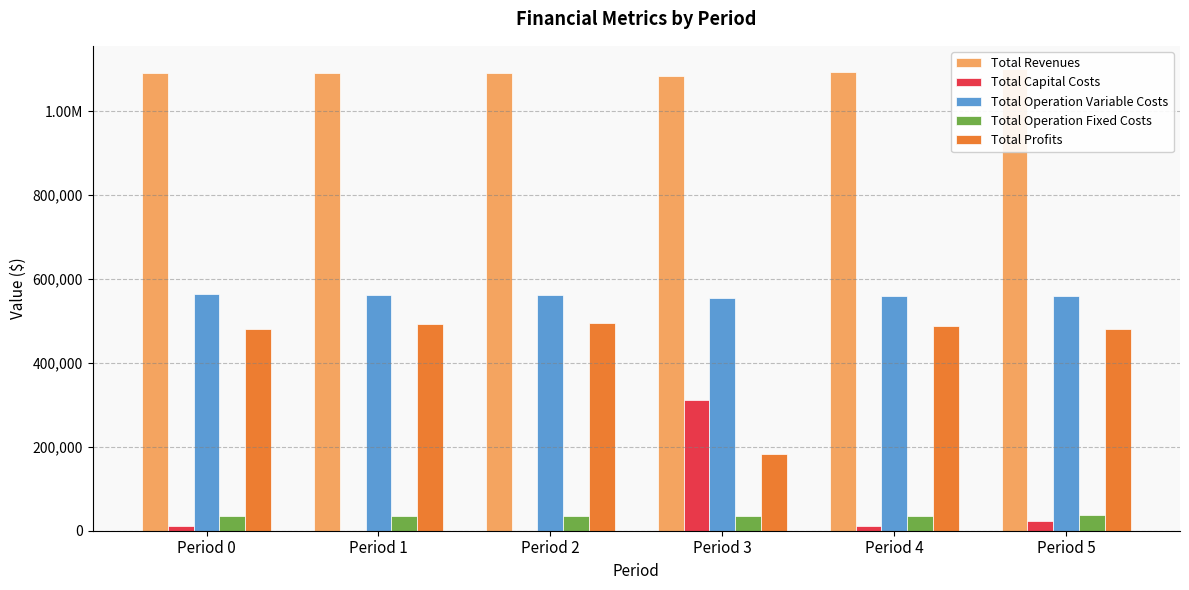

At how many categories does at least one series exceed 399608?

6